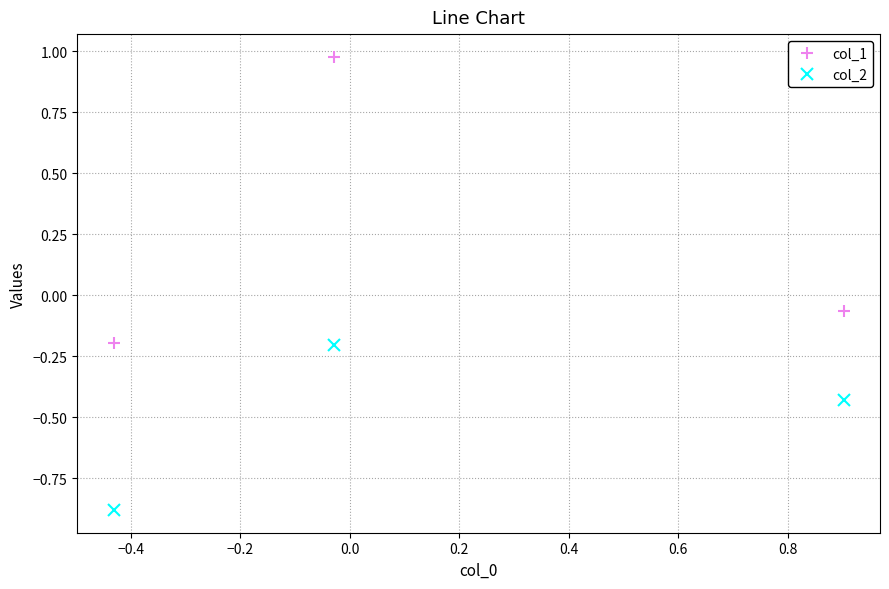

What is the value of the col_1 point at the 1st from the left?

-0.2